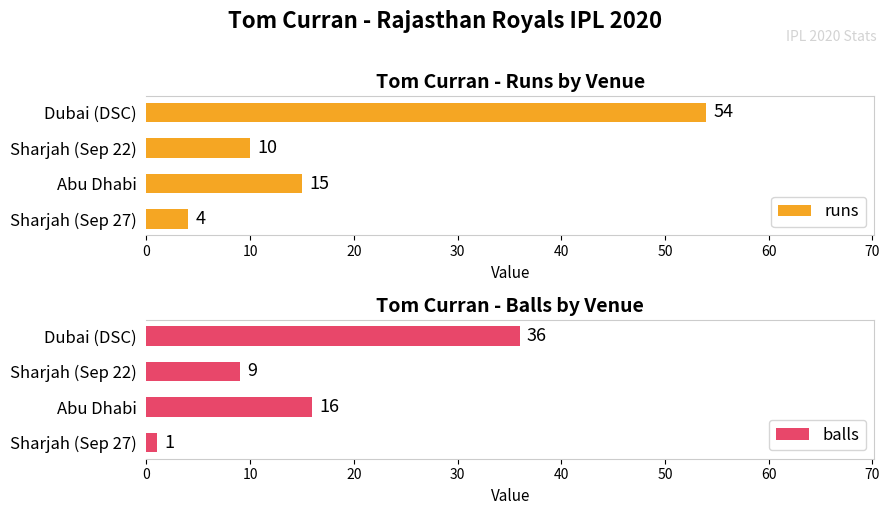

At which label does balls reach its peak?

Dubai (DSC)